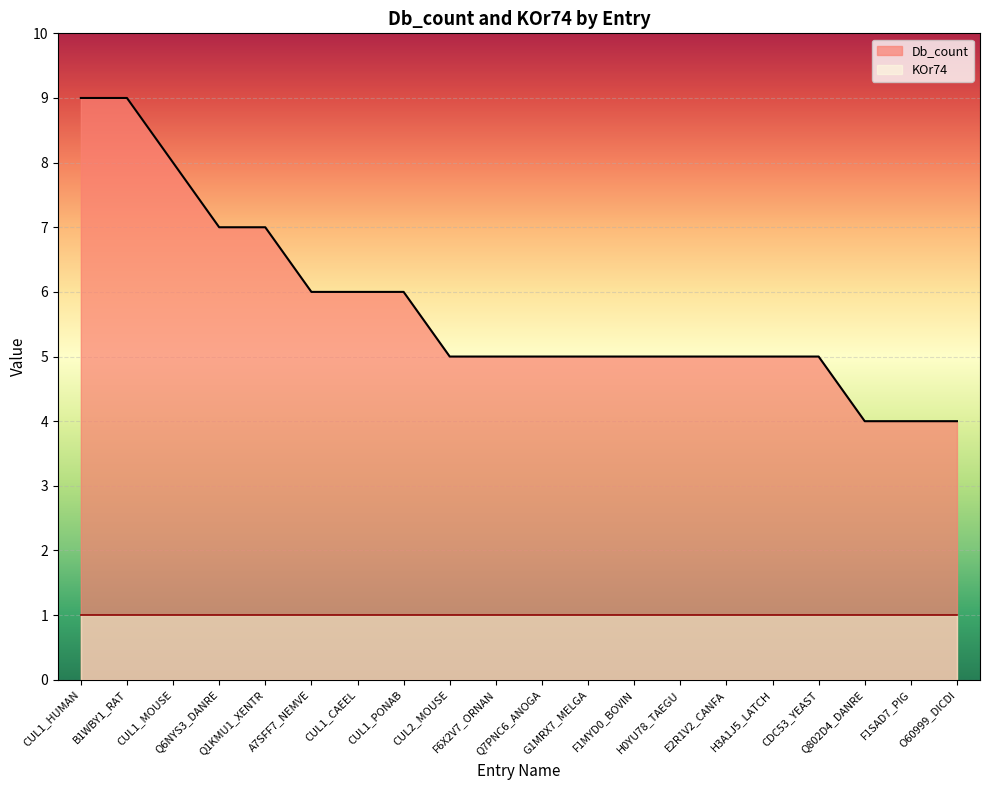

True or false: the data shows 4 at Q802D4_DANRE.

True